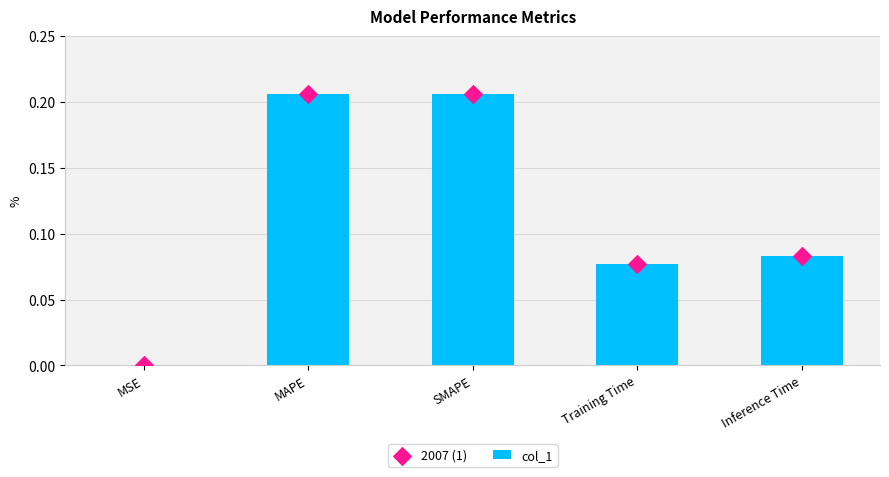

Which series has the widest spread of Y values?

col_1